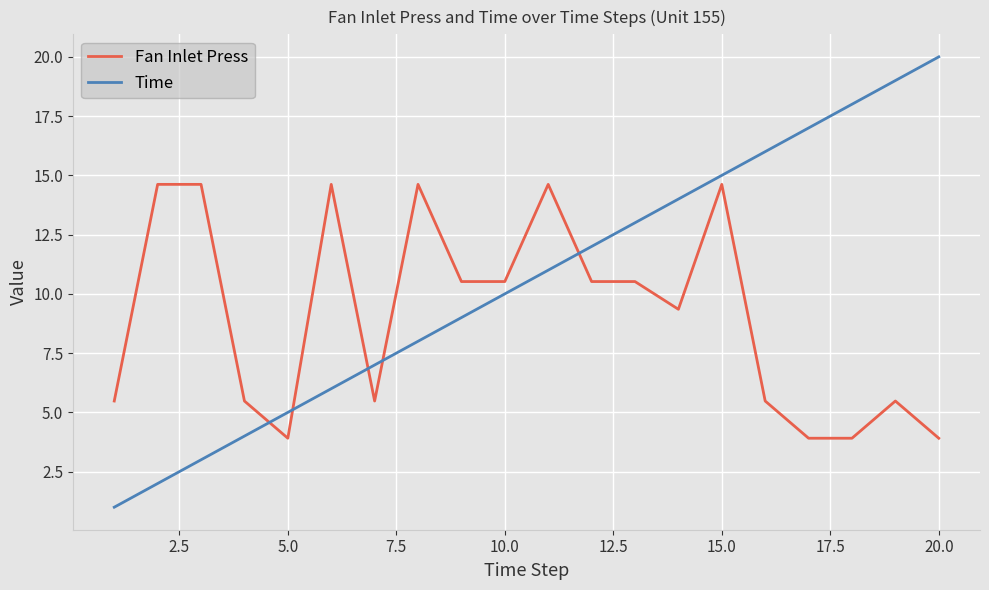

Does the chart have visible grid lines?

Yes